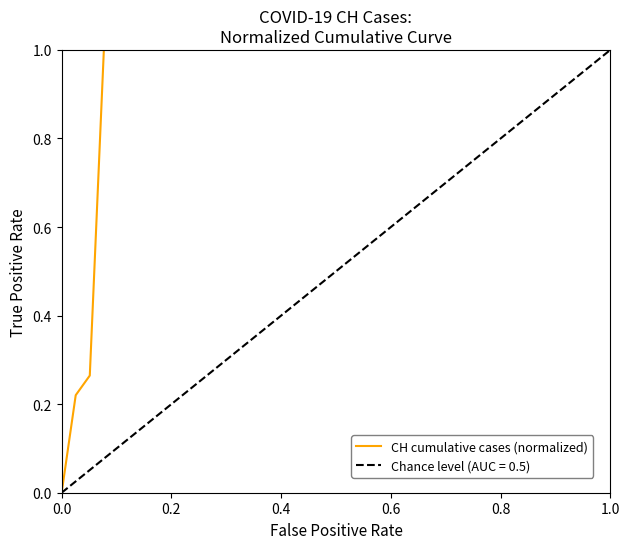

What is the maximum value for CH cumulative cases (normalized)?

1.0